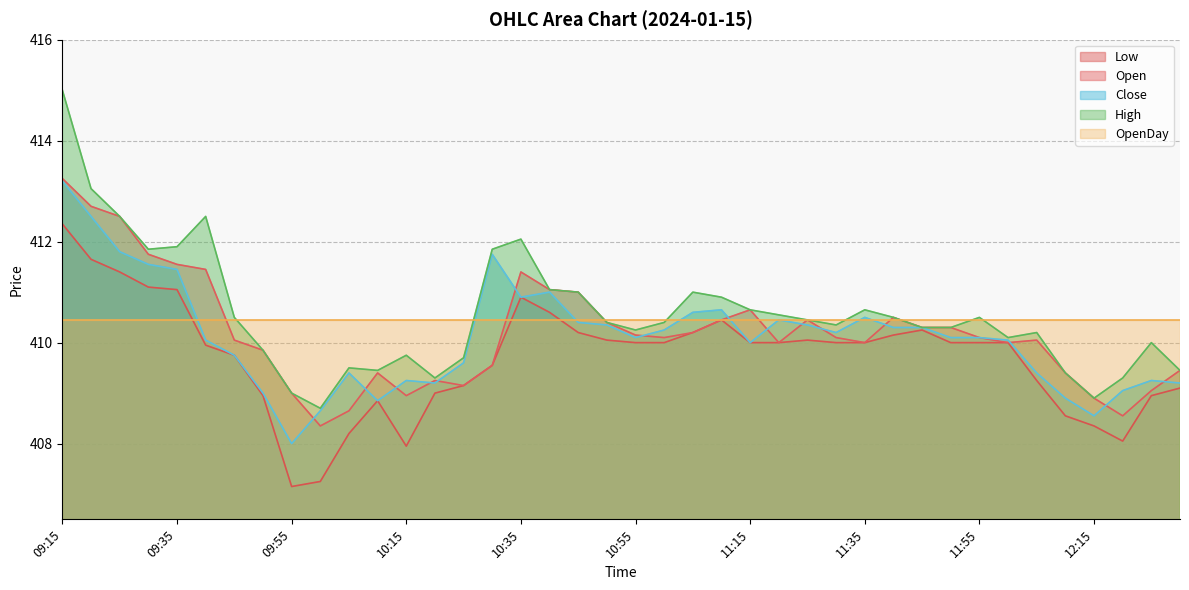

How many lines are shown in the chart?

5